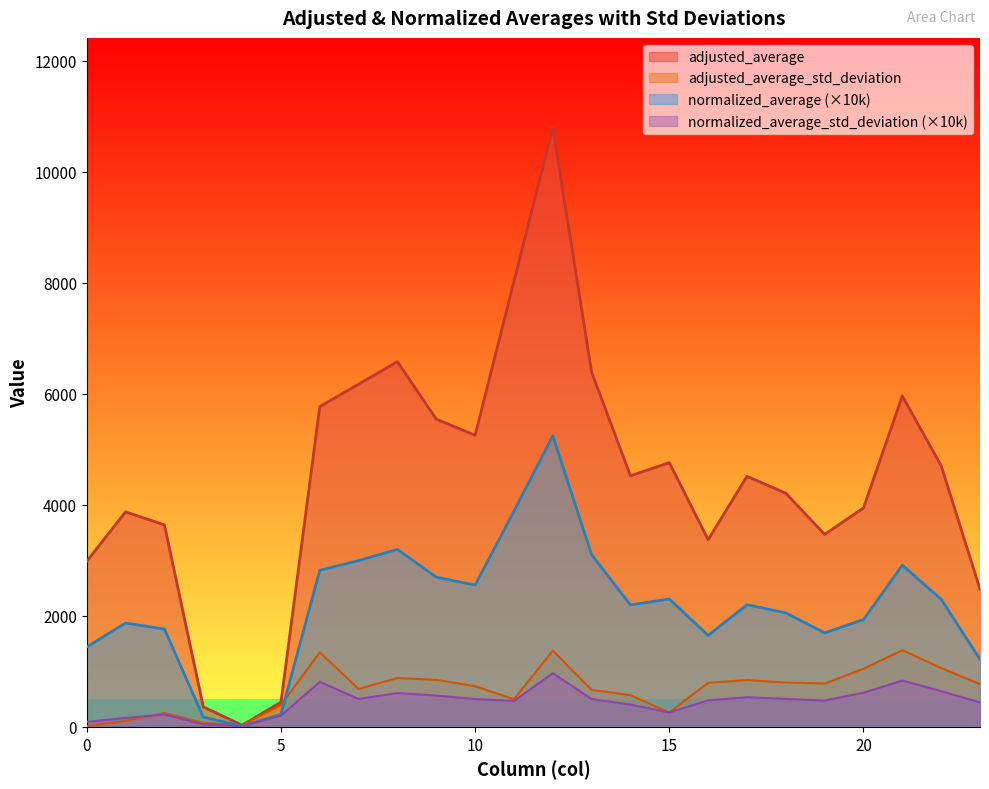

What is the value of the normalized_average_std_deviation point at the 16th from the left?

259.7